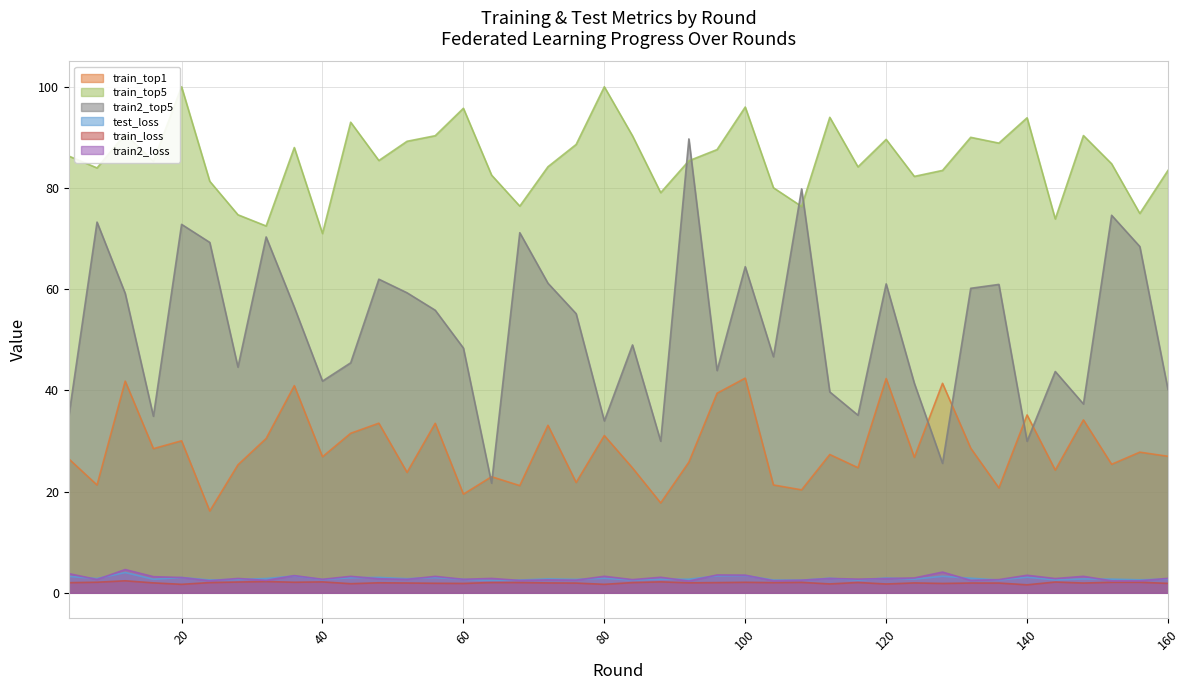

List the series in order of their peak value, highest first.

train_top5, train2_top5, train_top1, train2_loss, test_loss, train_loss